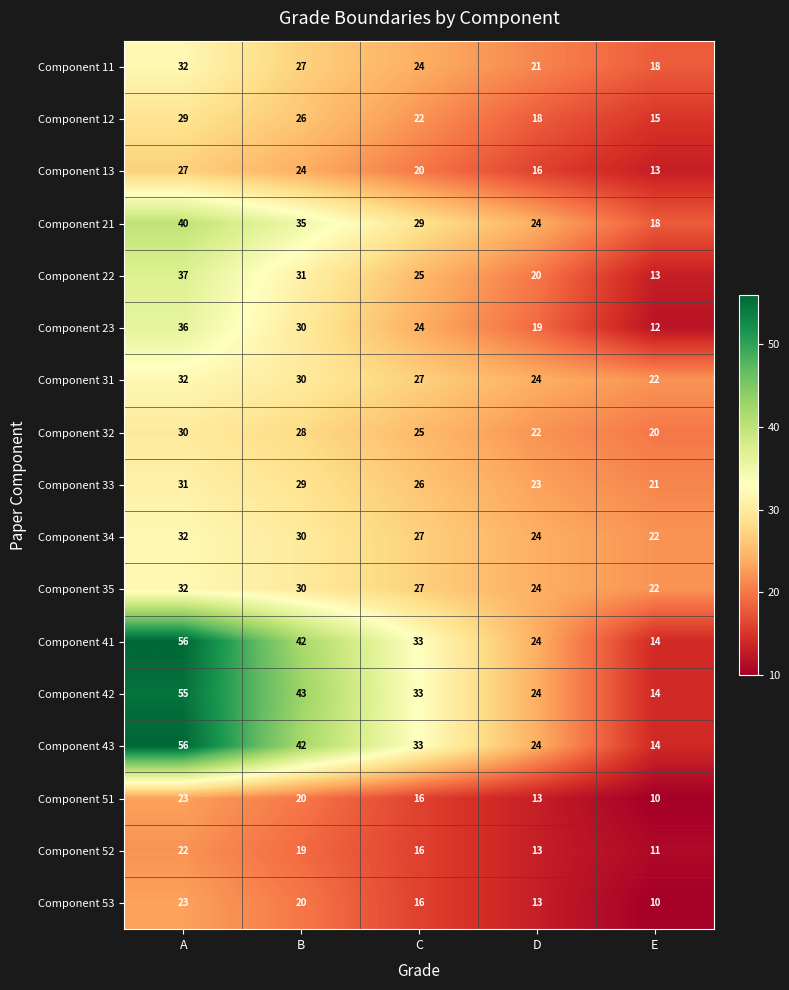

What is the approximate value of Component 22 at A, to the nearest 5?

35